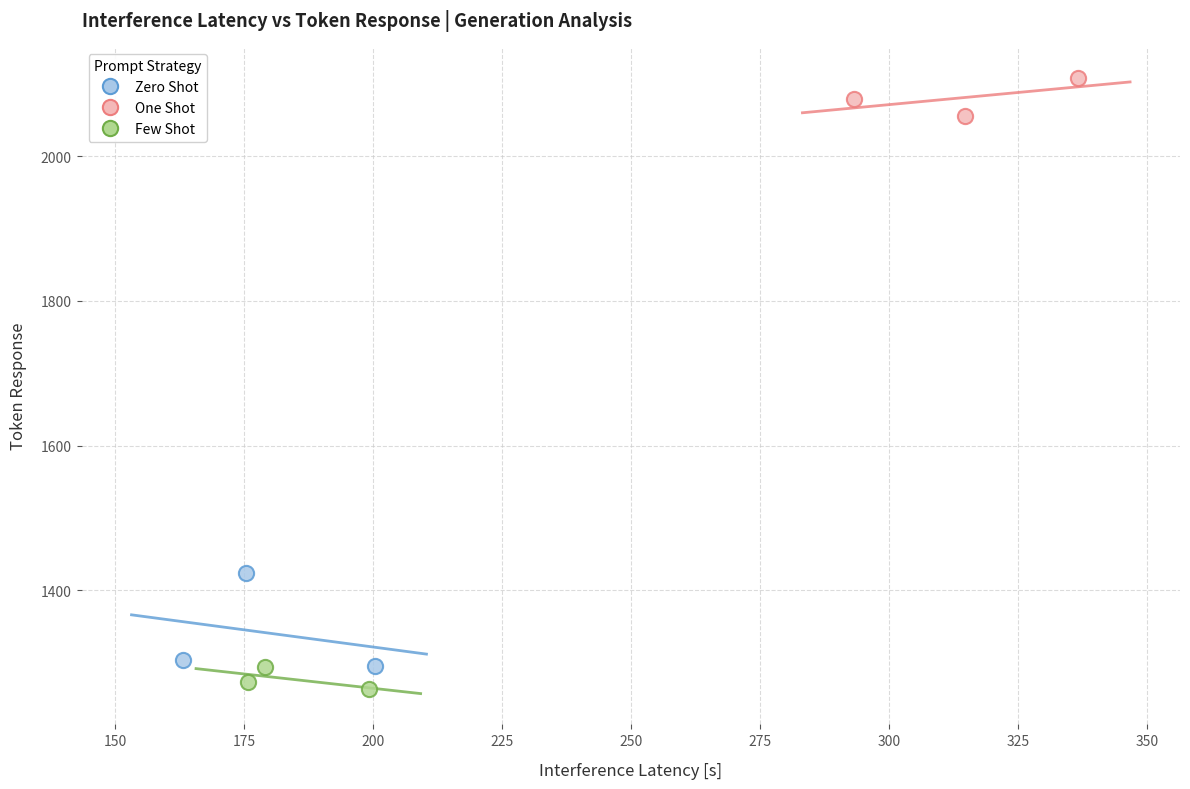

What are all the series names shown in the legend?

Zero Shot, One Shot, Few Shot